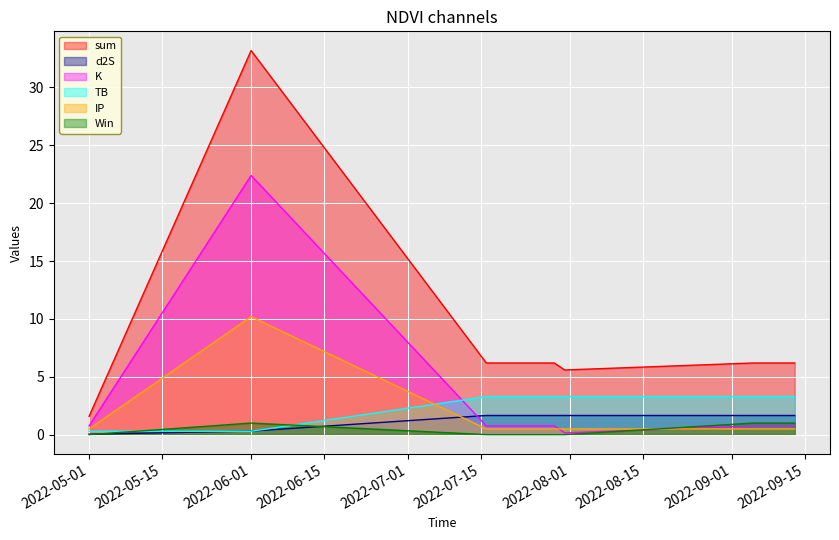

At which label is sum closest to 17?

2022-07-16